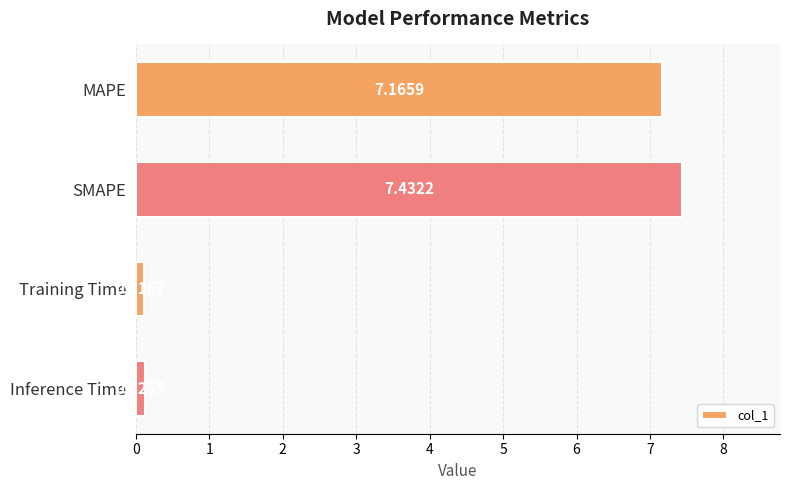

What is the label of the 3rd bar from the bottom?

SMAPE